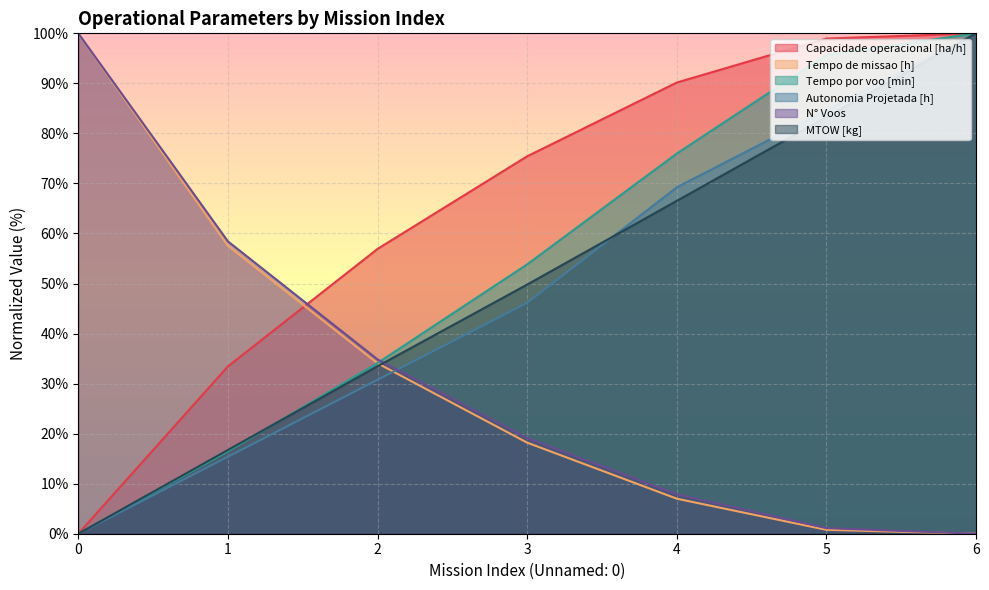

Between which two adjacent categories do MTOW [kg] and Tempo de missao [h] first intersect?

2 and 3